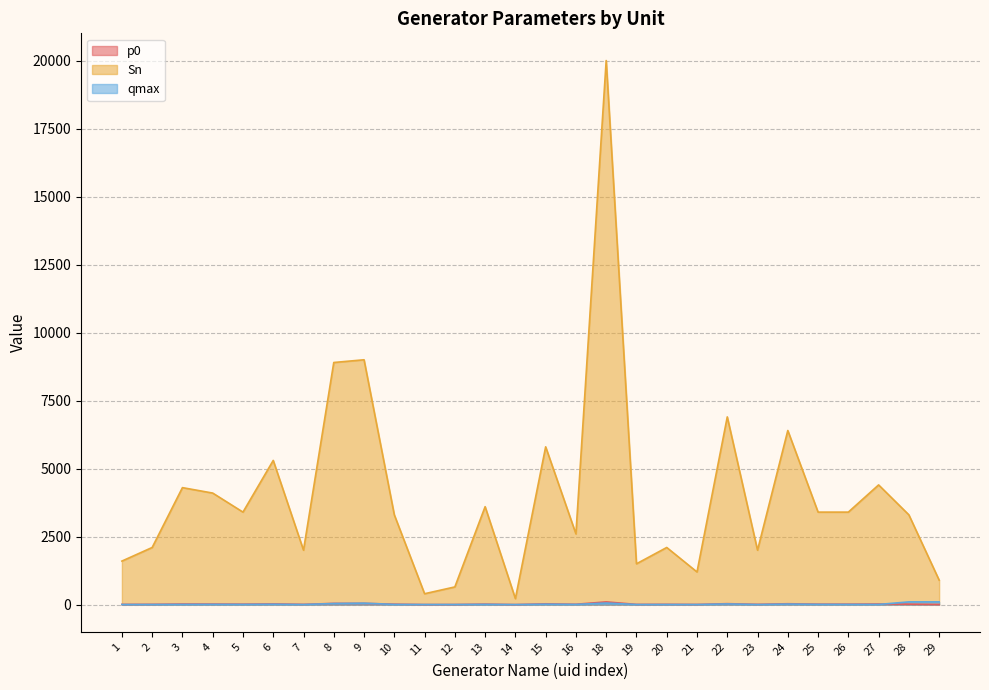

List the labels in order of p0 value, smallest first.

14, 11, 12, 29, 21, 19, 1, 7, 23, 2, 20, 16, 10, 28, 26, 5, 25, 13, 4, 3, 27, 6, 15, 24, 22, 8, 9, 18